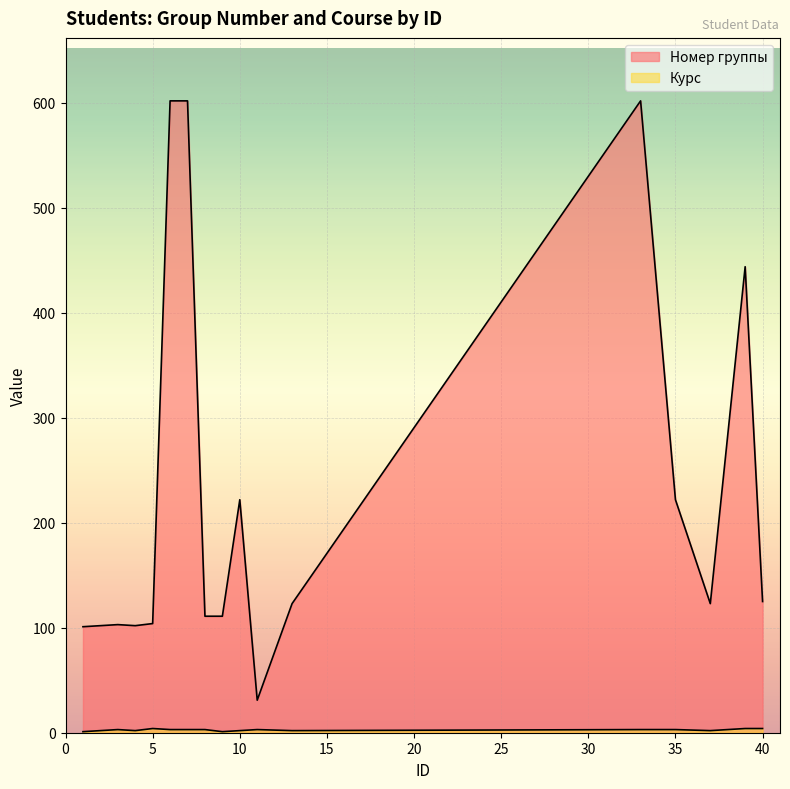

True or false: Курс and Номер группы intersect in this chart.

False